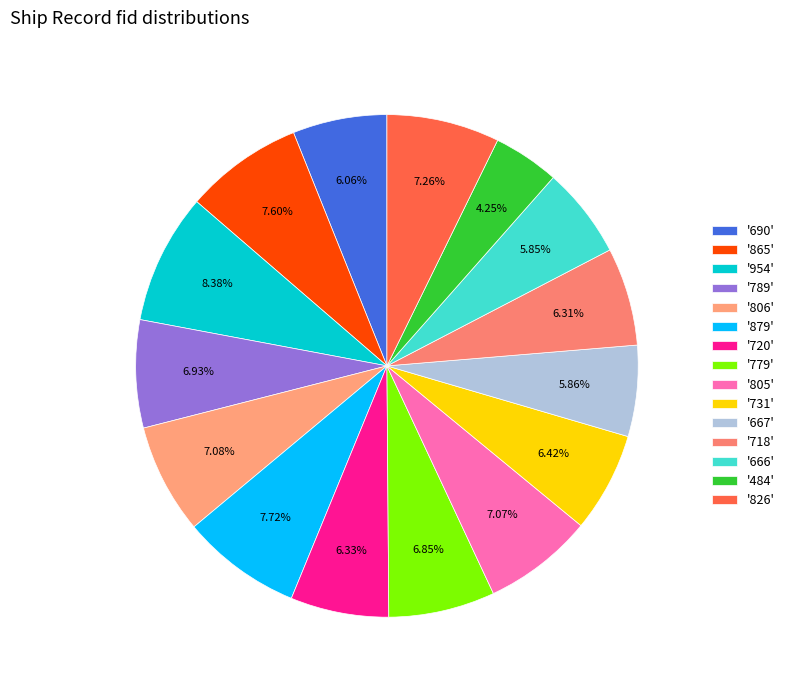

How many segments does this pie chart have?

15